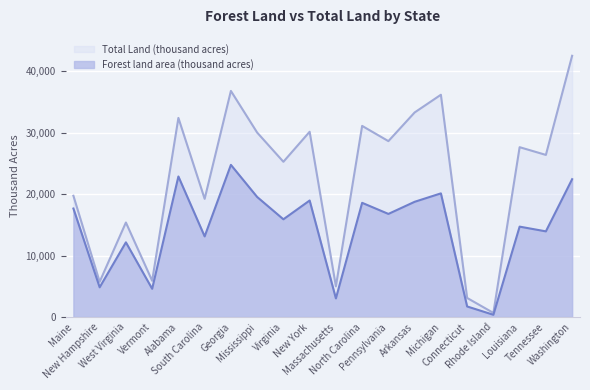

Which series changed the most between Vermont and Connecticut?

Forest land area (thousand acres)